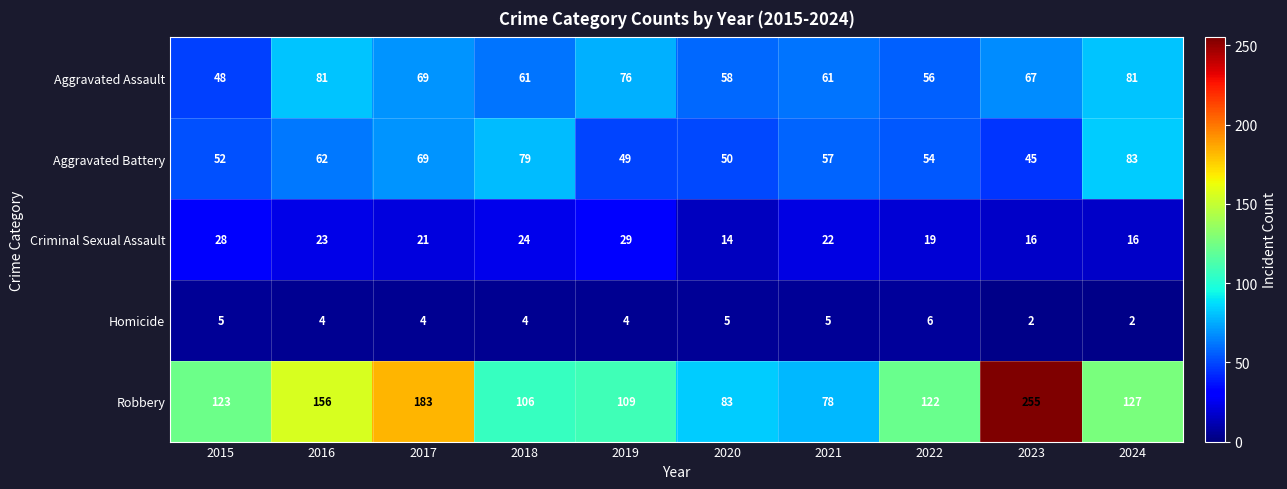

What value does the Criminal Sexual Assault series have at 2021, to the nearest 10?

20